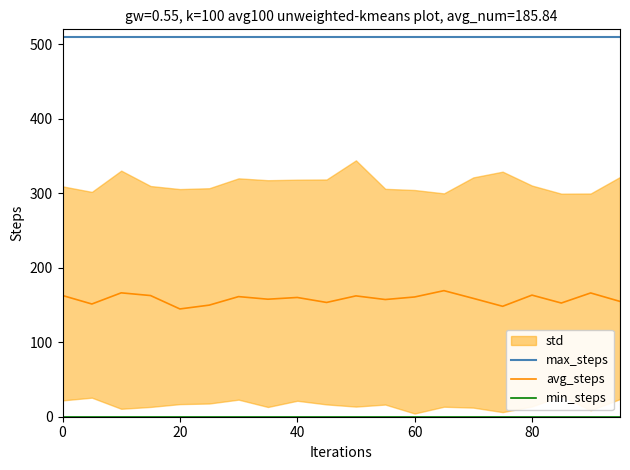

Rank the series by their maximum value, from lowest to highest.

min_steps, avg_steps, max_steps